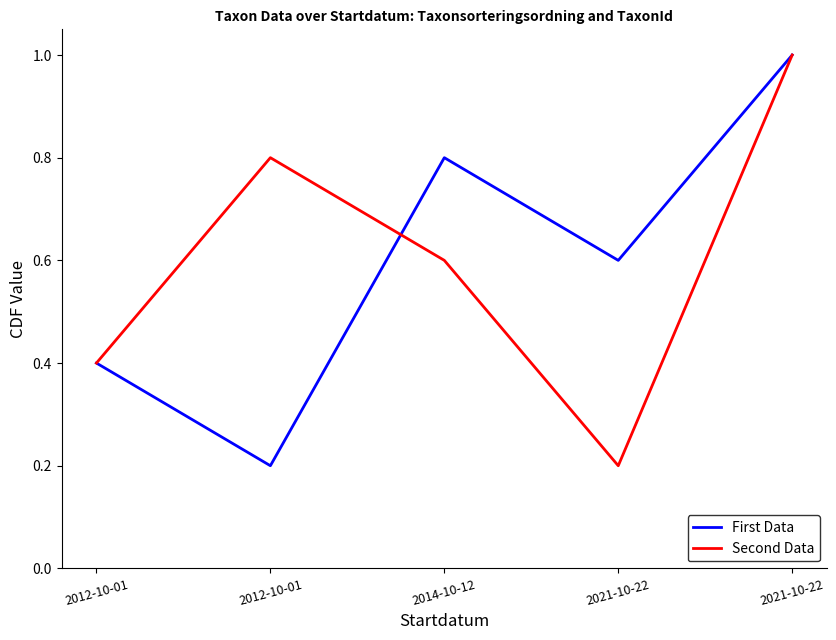

Does the chart have visible grid lines?

No